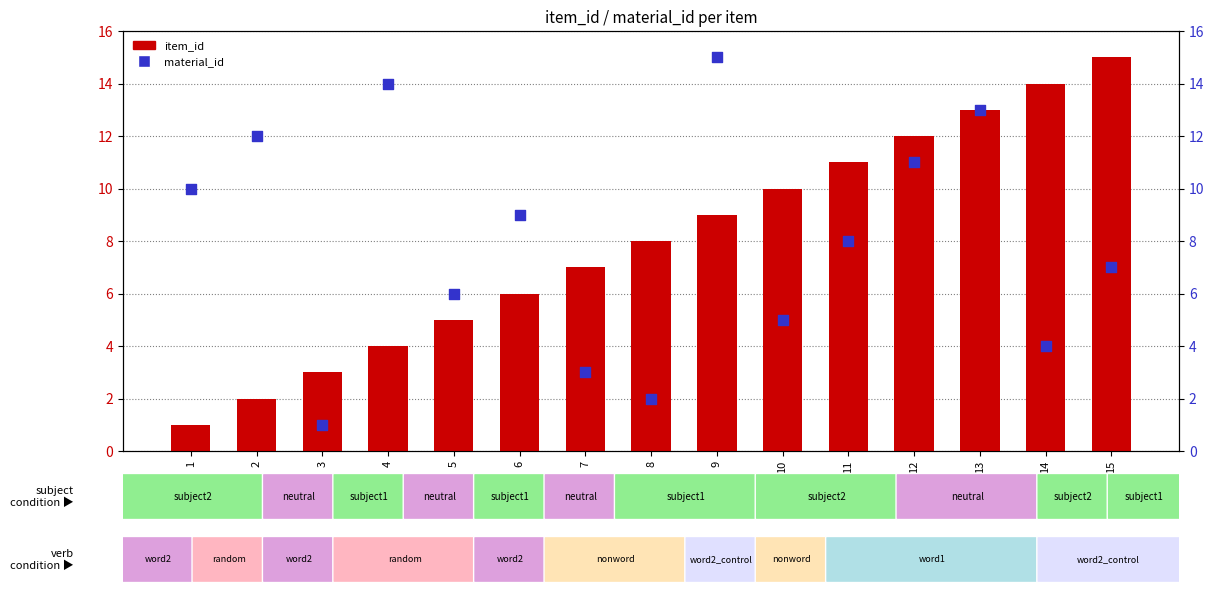

At which category is the sum across all series the highest?

13